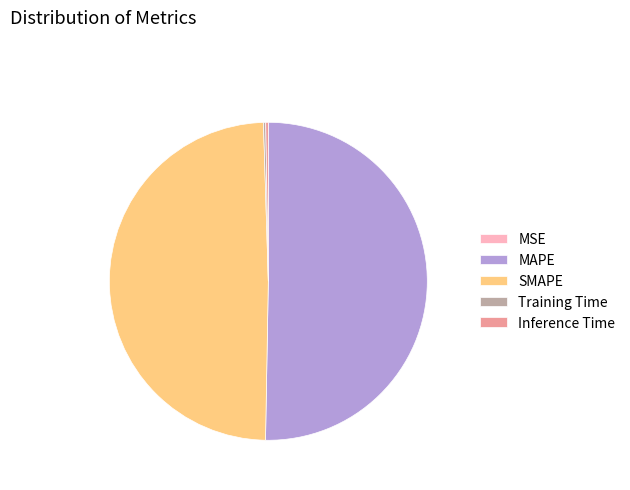

Which category has the biggest portion of the pie?

MAPE